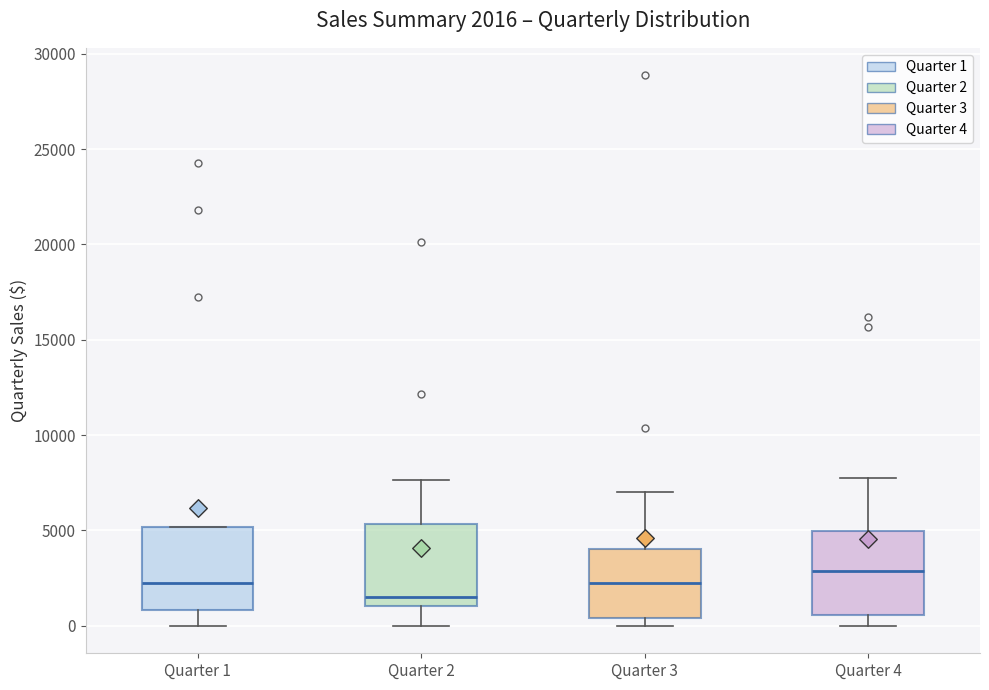

Which box's median line is the lowest?

Quarter 2